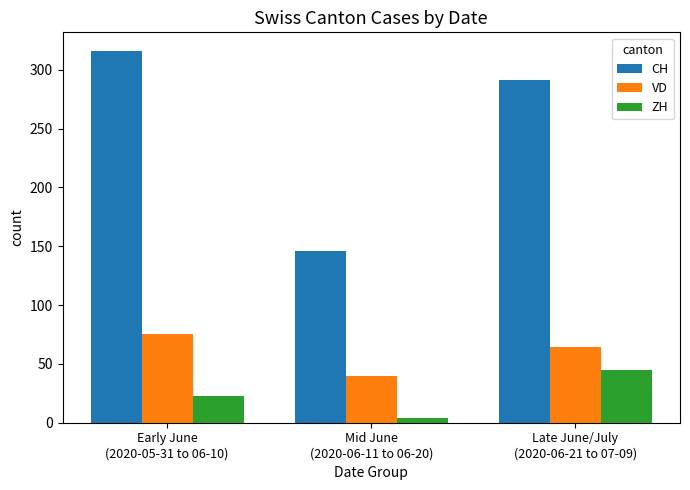

List the series in order of their peak value, highest first.

CH, VD, ZH